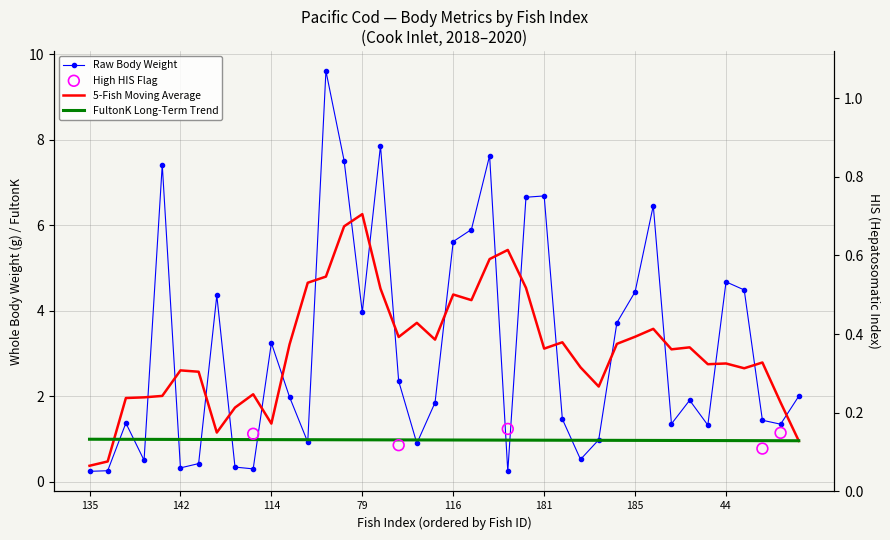

Which series contains the highest Y value?

Whole Body Weight (g)